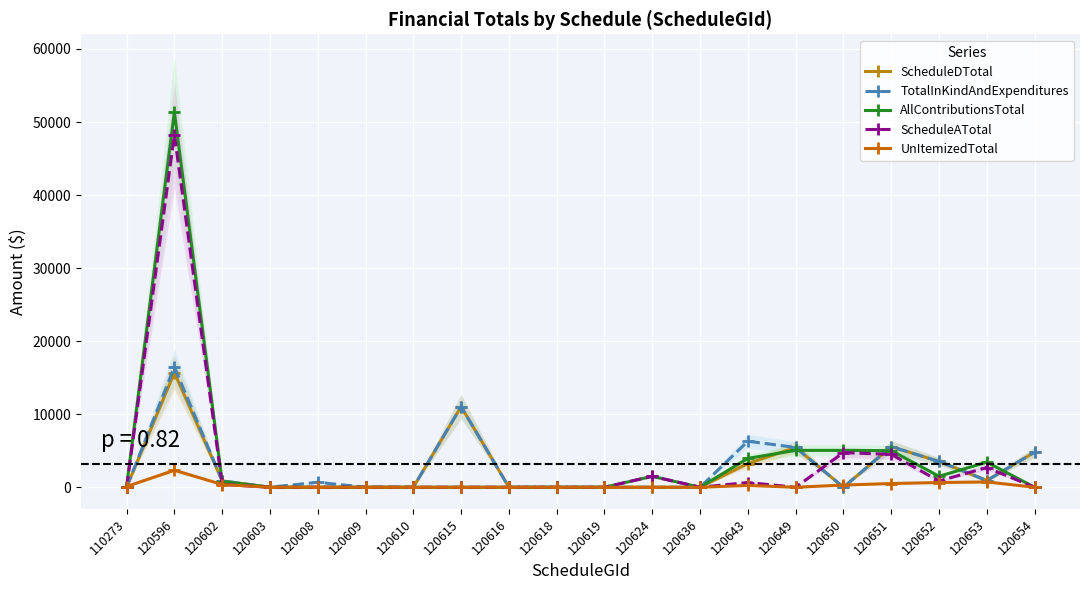

What is the difference between the ScheduleATotal values at 120643 and 120636?

650.0